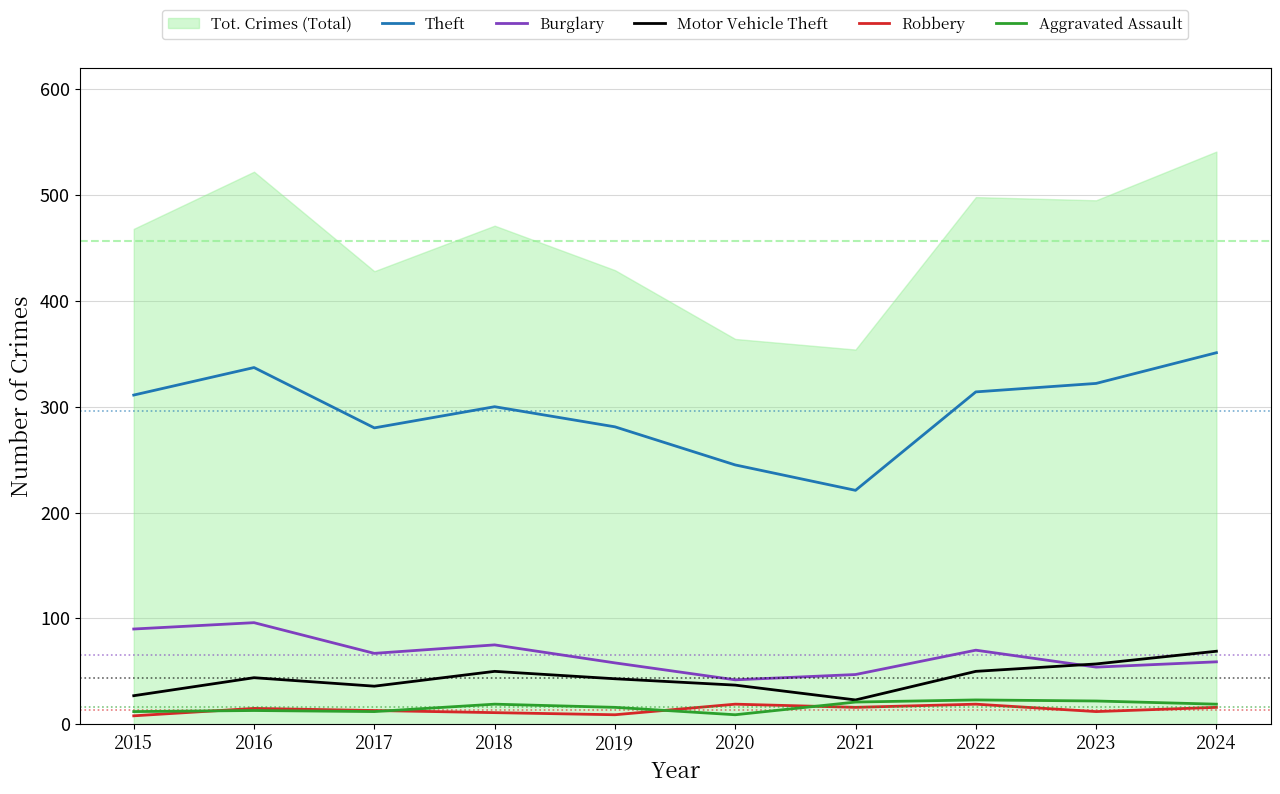

How many data points does each series have?

10